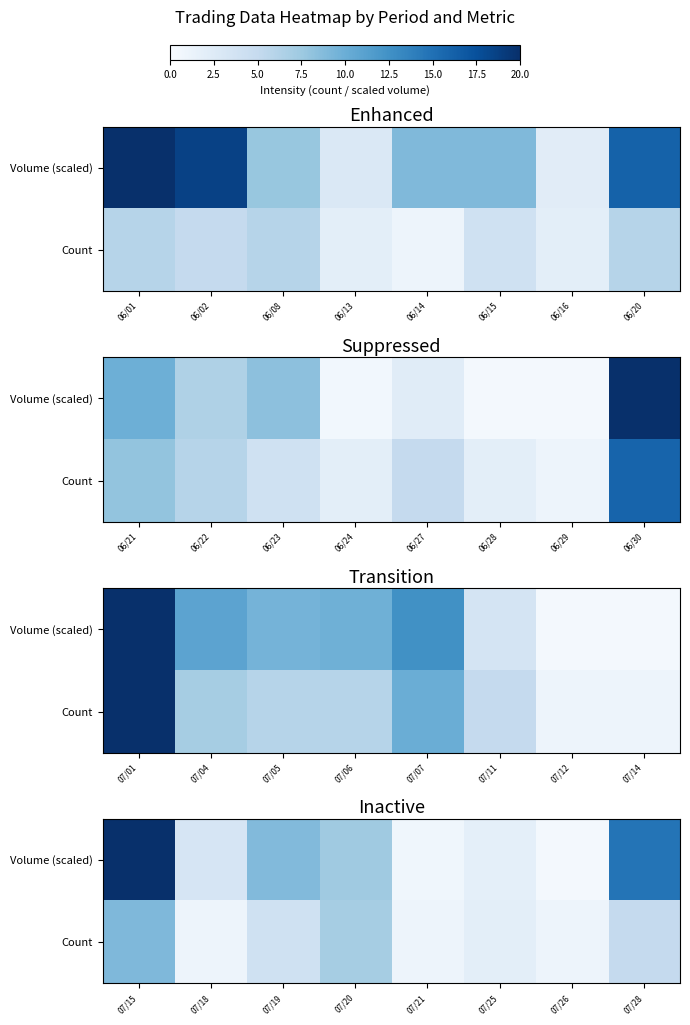

Where does the Volume (scaled) series first go above 7?

07/15